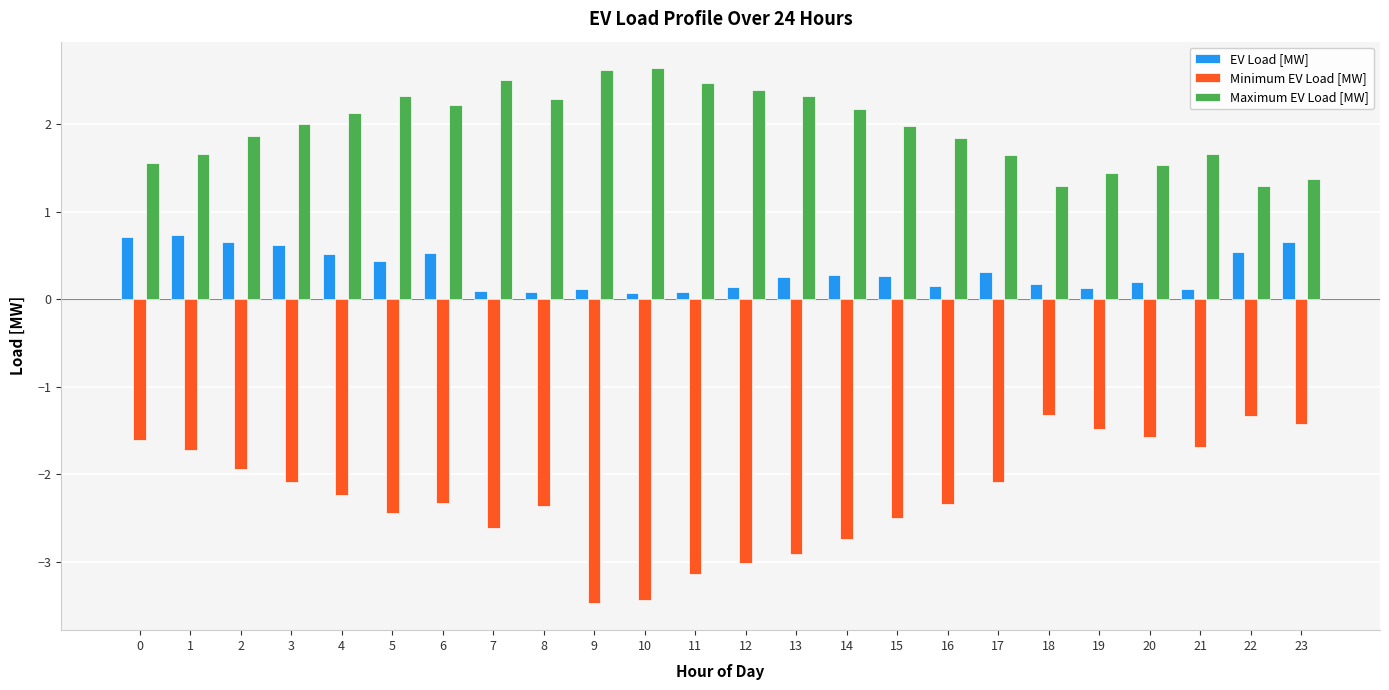

What is the sum of all Maximum EV Load [MW] values?

47.2